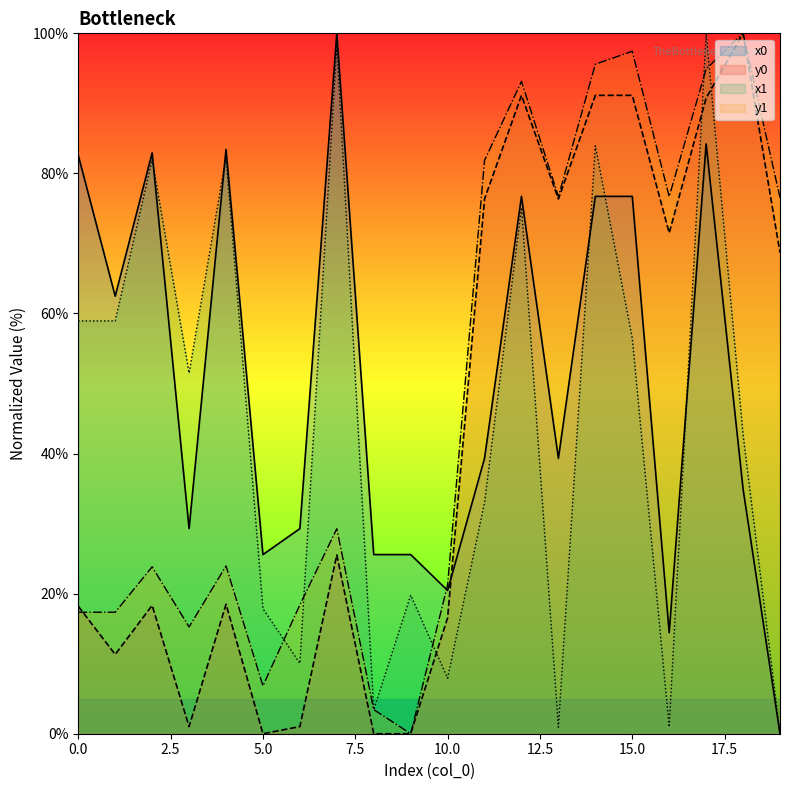

The y0 series shows -64.3 at 8. True or false?

False